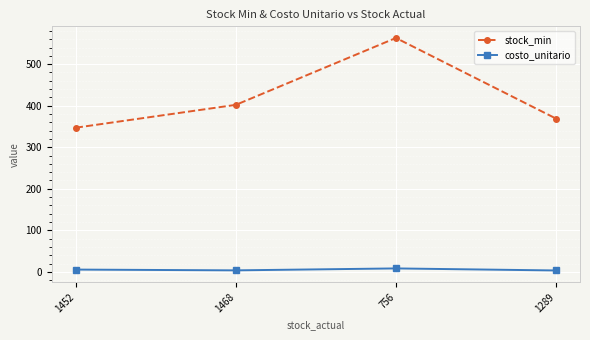

True or false: stock_min has more than 0 points higher than both neighbors.

True